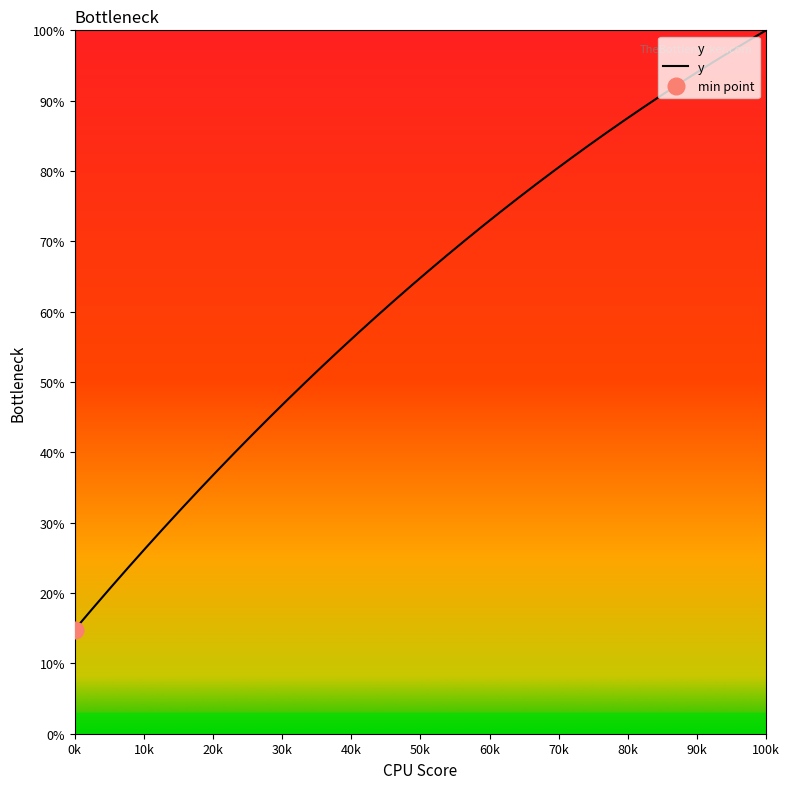

What is the value of the 37th point from the left?

95.5